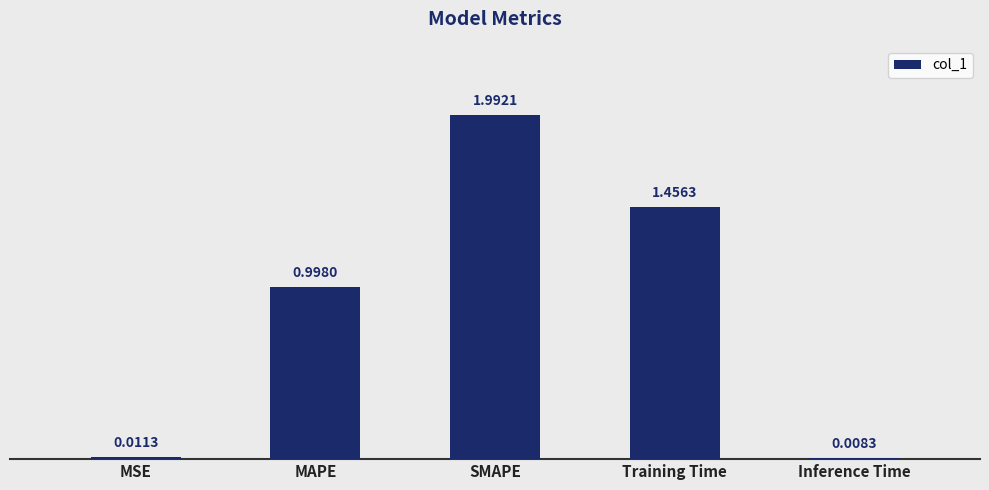

What is the label of the 2nd bar from the left?

MAPE